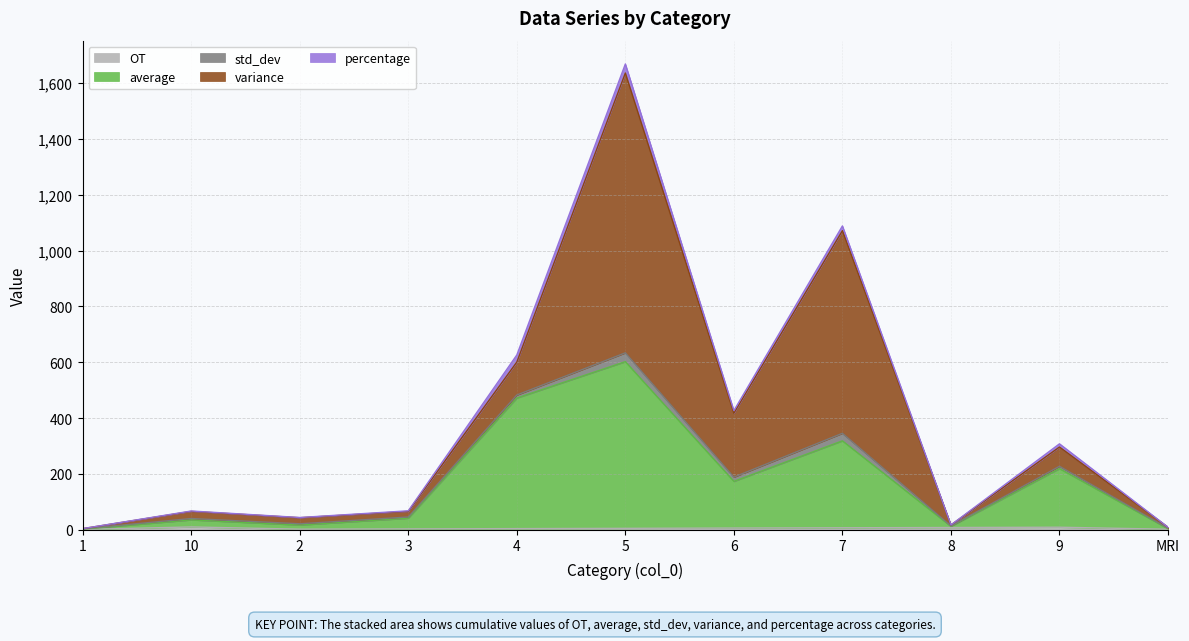

What is the difference between the highest and lowest values at 9?

218.3